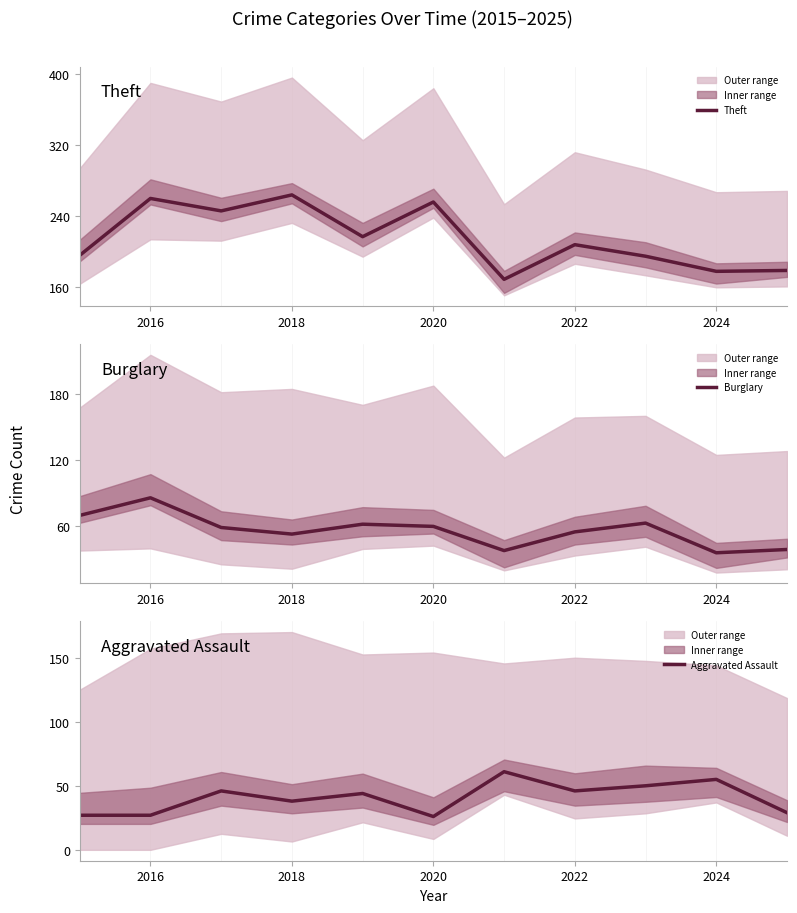

True or false: Burglary has a value of 18 at 2018.

False